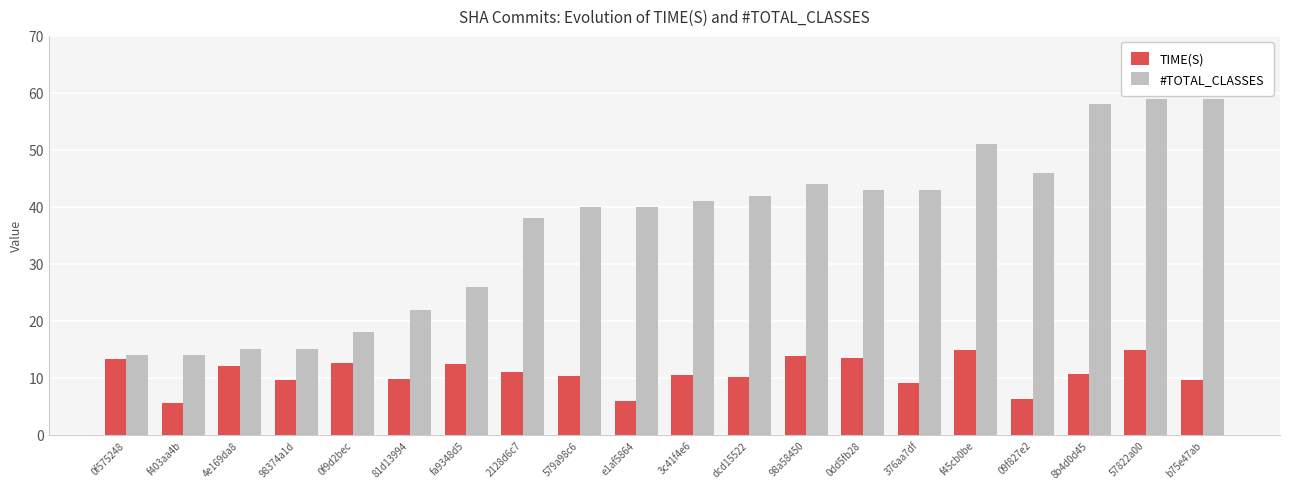

List the series in order of their peak value, highest first.

#TOTAL_CLASSES, TIME(S)